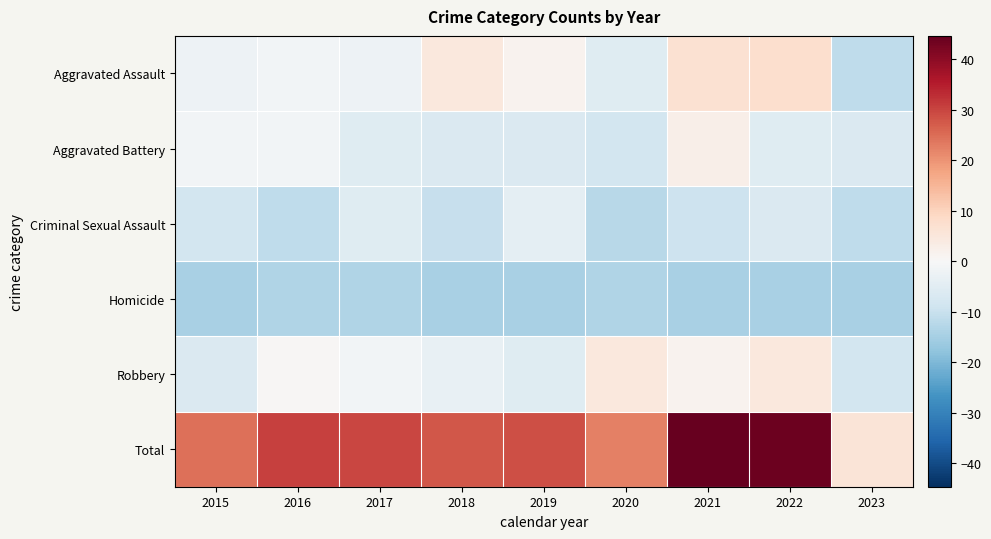

Reading right to left, list all the values displayed in this chart.

Aggravated Assault: 2023=-11.3	2022=7.7	2021=6.7	2020=-5.3	2019=1.7	2018=4.7	2017=-2.3	2016=-1.3	2015=-2.3
Aggravated Battery: 2023=-6.3	2022=-5.3	2021=2.7	2020=-8.3	2019=-6.3	2018=-6.3	2017=-5.3	2016=-1.3	2015=-1.3
Criminal Sexual Assault: 2023=-11.3	2022=-6.3	2021=-9.3	2020=-12.3	2019=-4.3	2018=-10.3	2017=-5.3	2016=-11.3	2015=-8.3
Homicide: 2023=-14.3	2022=-14.3	2021=-14.3	2020=-13.3	2019=-14.3	2018=-14.3	2017=-13.3	2016=-13.3	2015=-14.3
Robbery: 2023=-8.3	2022=4.7	2021=1.7	2020=4.7	2019=-5.3	2018=-3.3	2017=-1.3	2016=0.7	2015=-6.3
Total: 2023=5.7	2022=43.7	2021=44.7	2020=22.7	2019=28.7	2018=27.7	2017=29.7	2016=30.7	2015=24.7